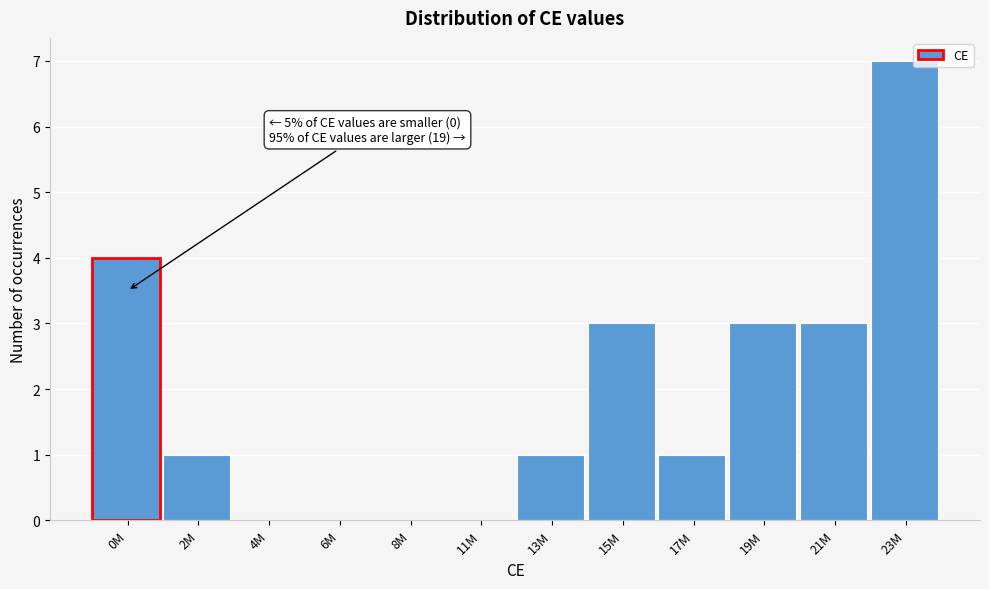

Reading right to left, transcribe all the data shown in this chart.

23M=7	21M=3	19M=3	17M=1	15M=3	13M=1	11M=0	8M=0	6M=0	4M=0	2M=1	0M=4